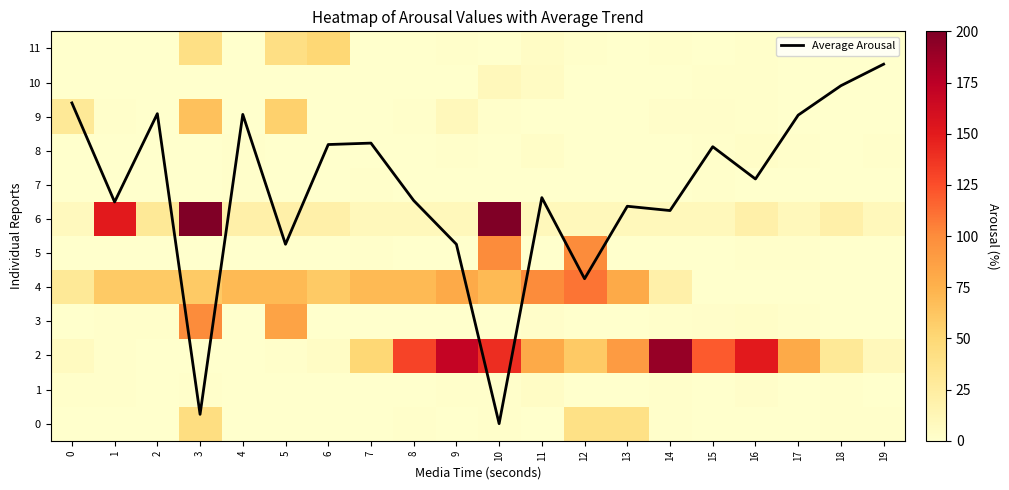

Which category has the lowest value in the Average Arousal series?

10